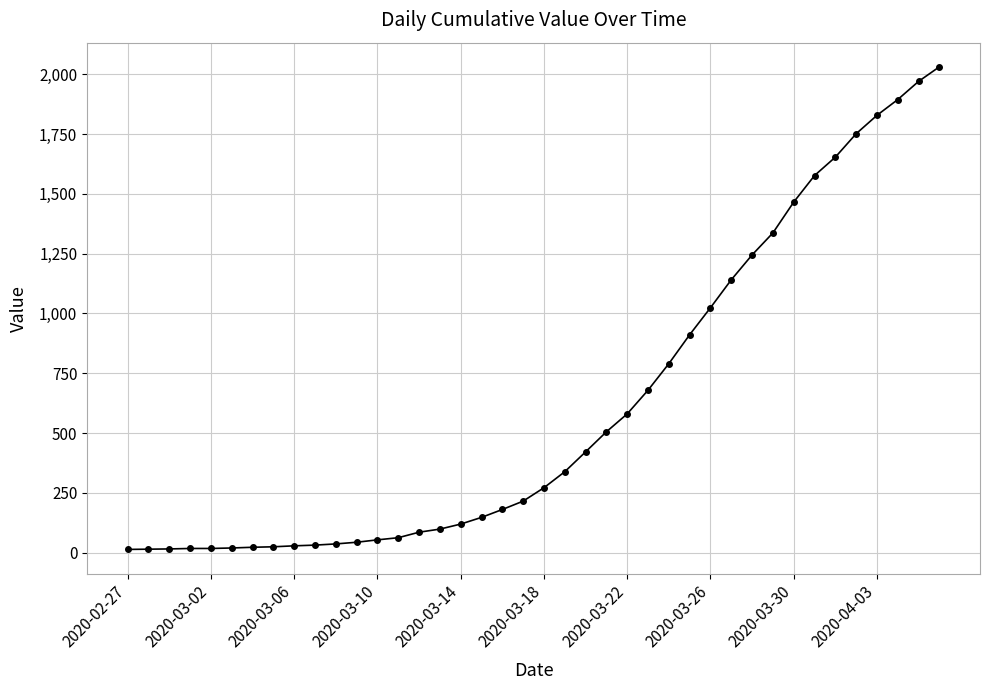

What is the sum of all values?

24656